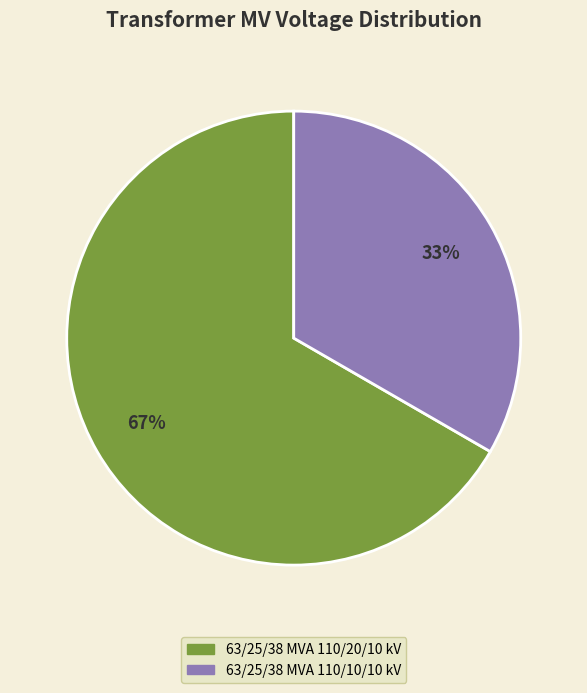

What is the majority slice?

63/25/38 MVA 110/20/10 kV